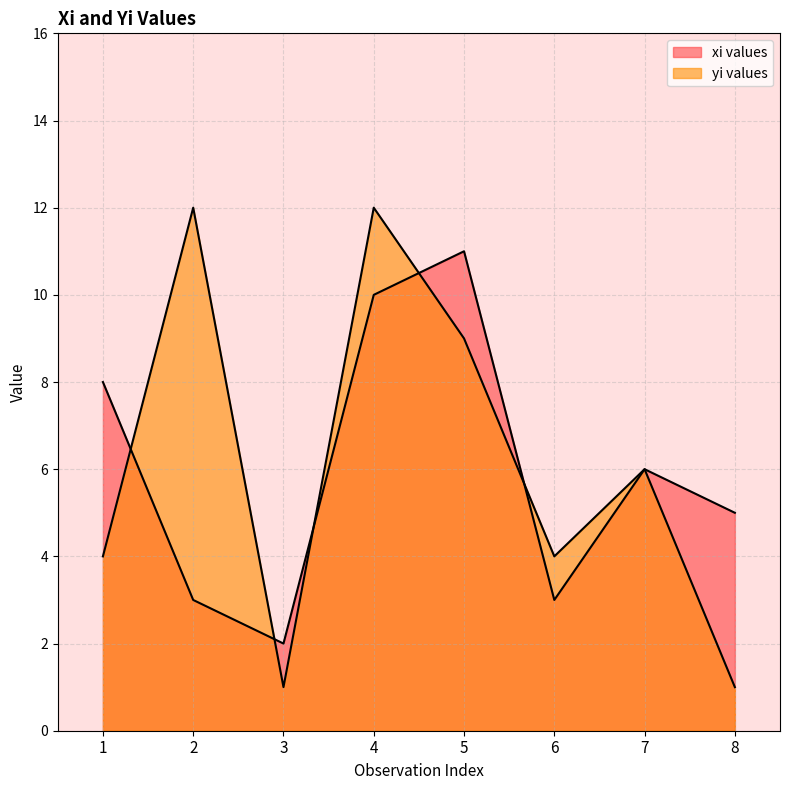

Which category has the lowest value in the xi values series?

3